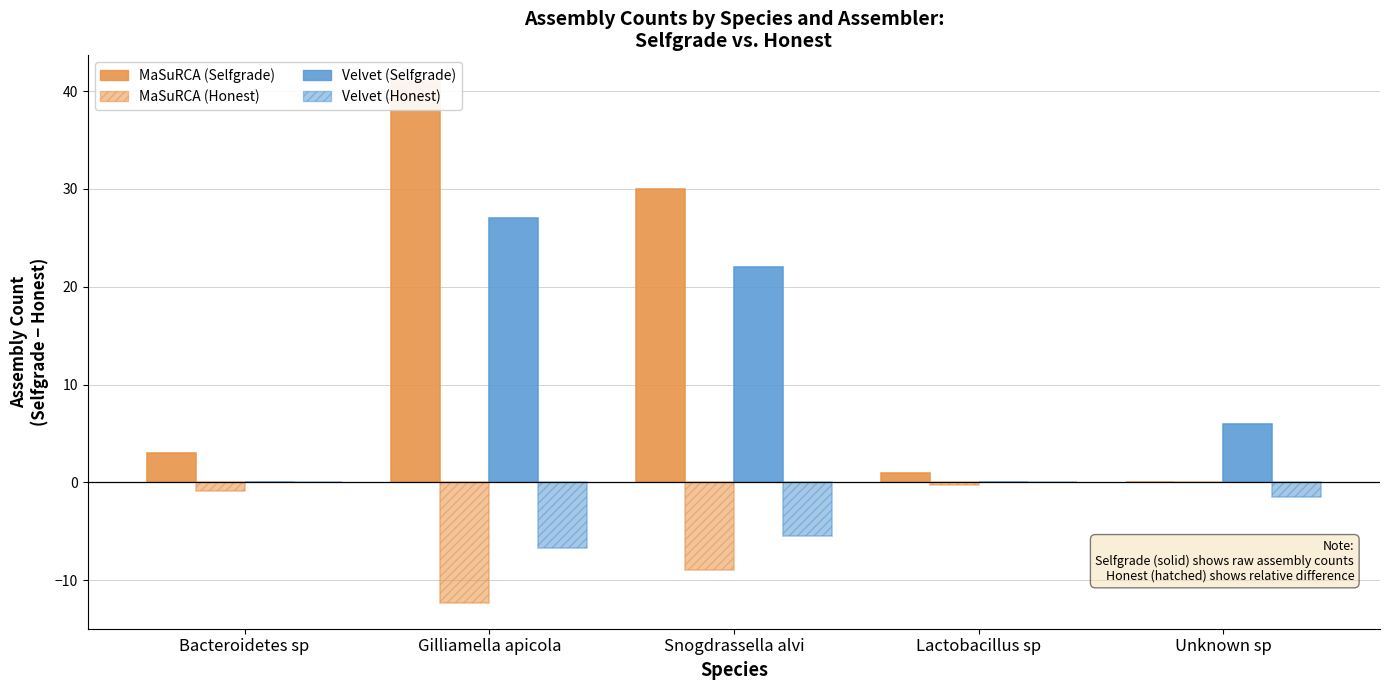

What position from the right is Bacteroidetes sp?

5